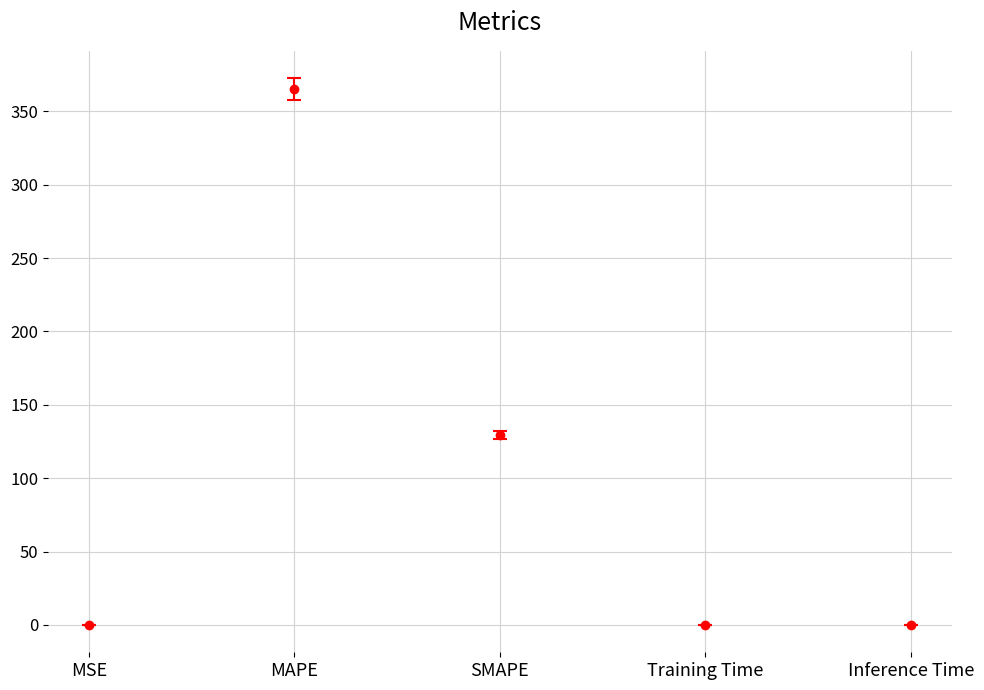

What position from the left is Training Time?

4